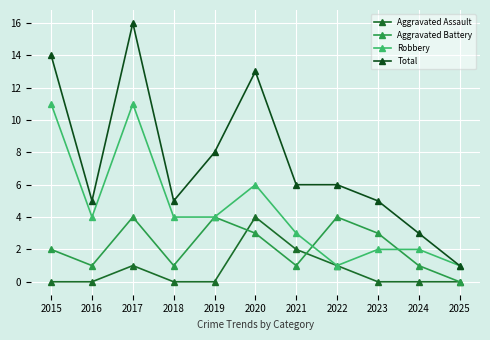

Rank the series at 2022 from lowest to highest value.

Aggravated Assault, Robbery, Aggravated Battery, Total